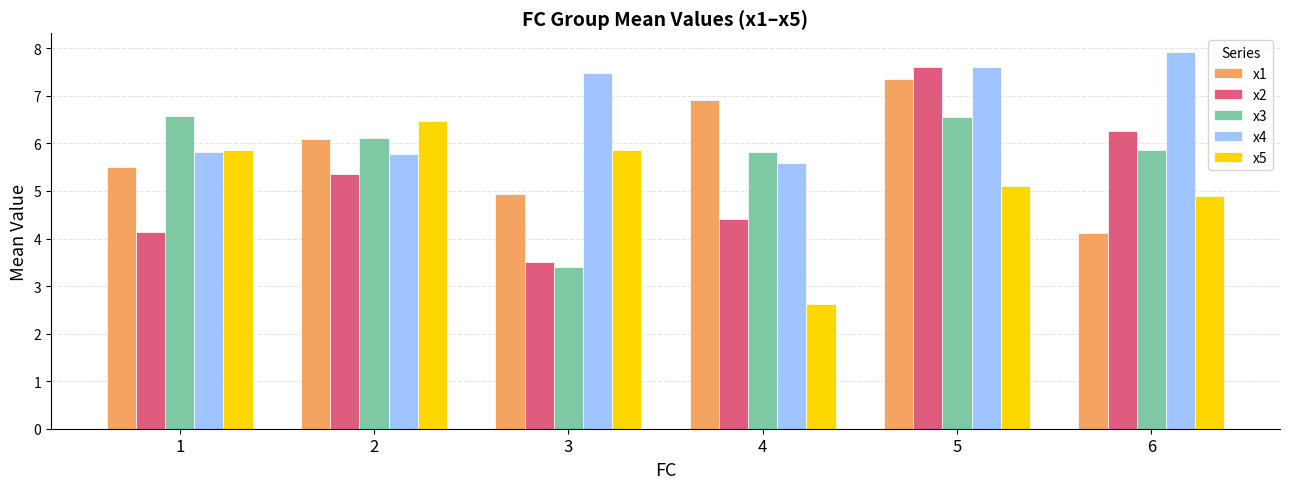

True or false: x2 has a value of 4.4 at 4.

True